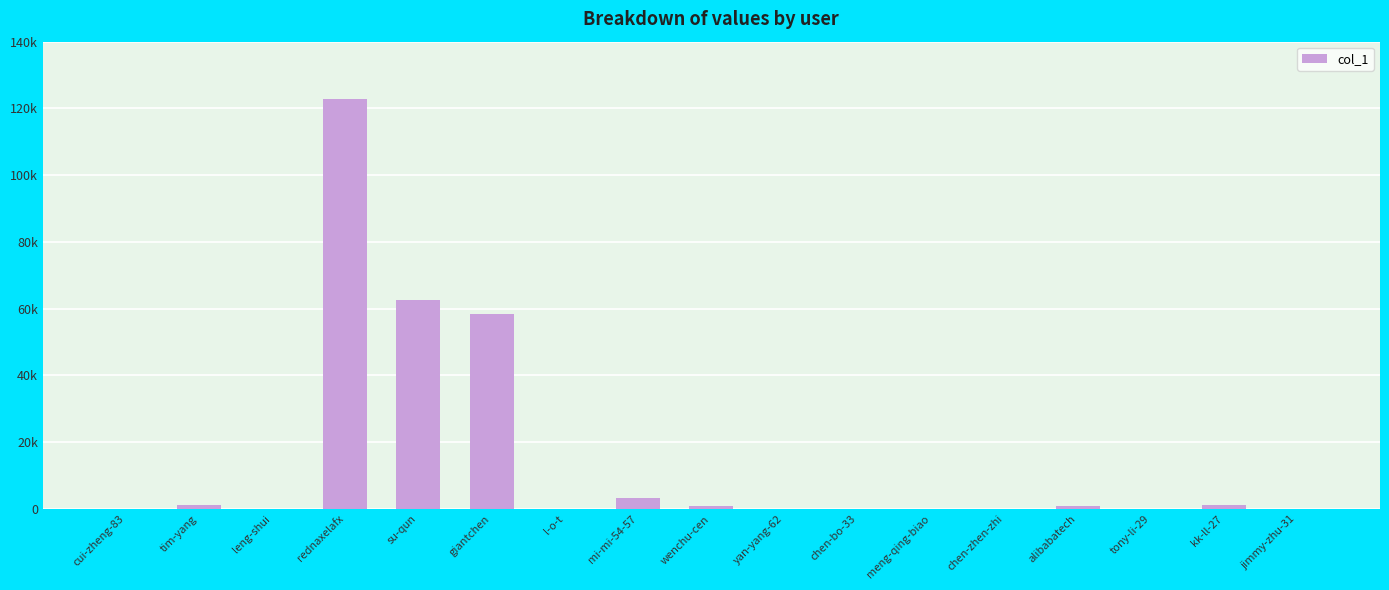

Where is the data nearest to the value 61454?

su-qun